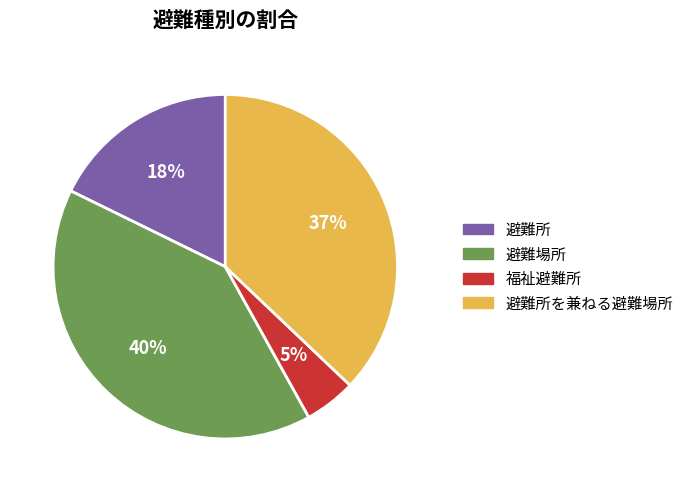

Is 避難場所 the majority of the pie?

No